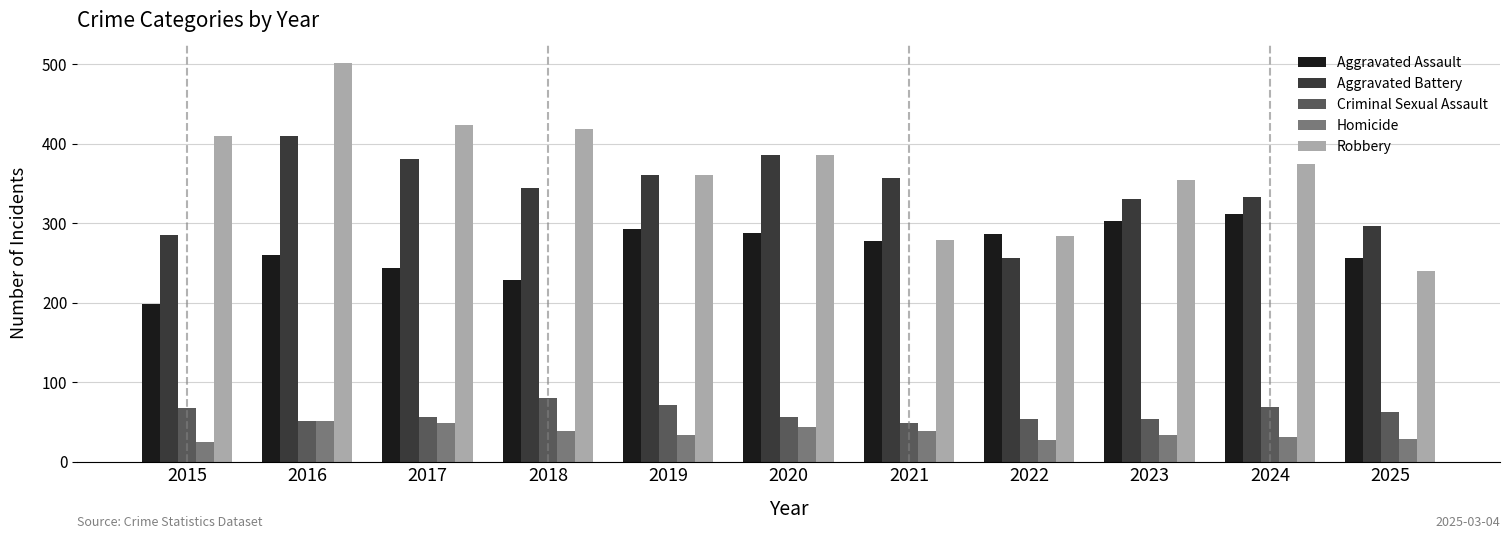

What is the value of the Aggravated Battery bar at the 2nd from the left?

410